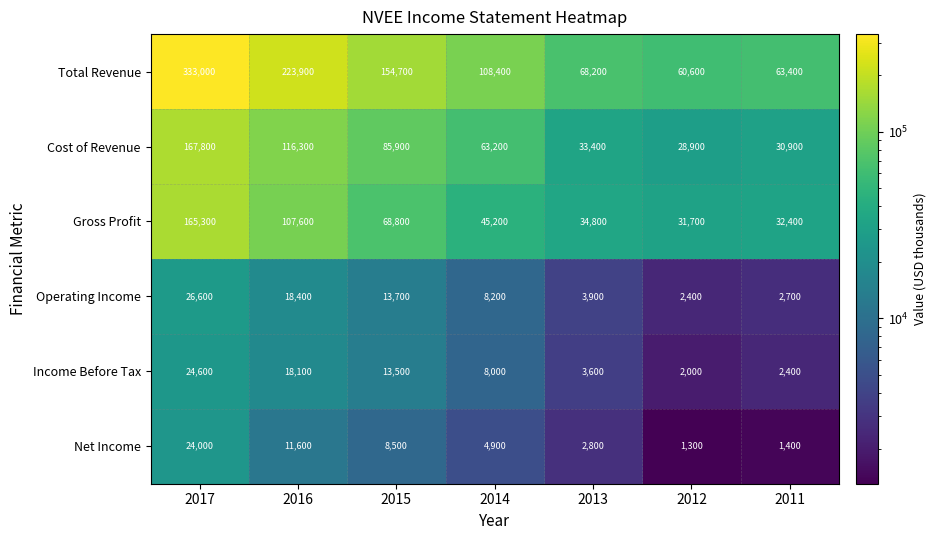

How many distinct data groups are displayed?

6